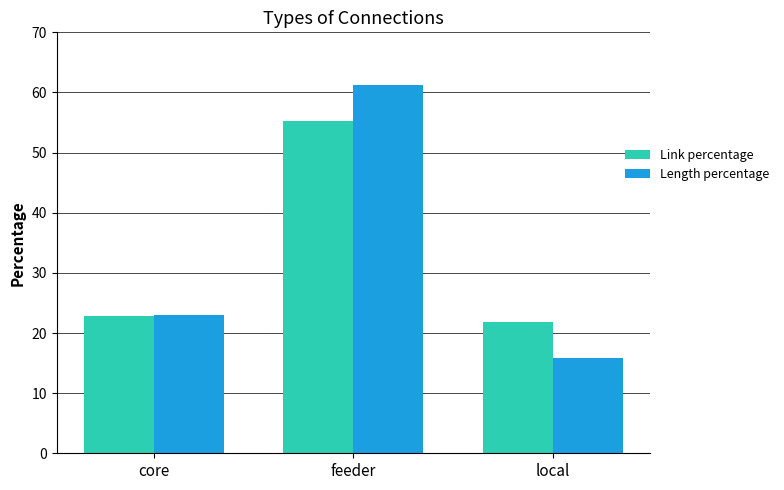

How many groups of bars are there?

3